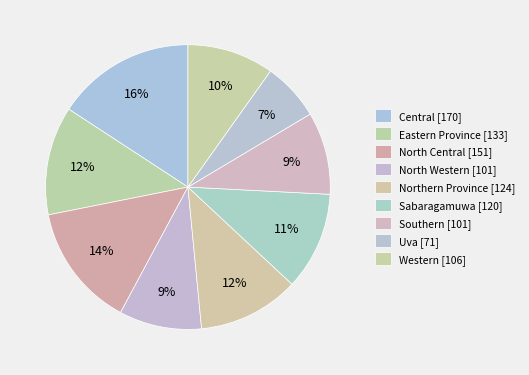

To the nearest percent, what portion does North Western represent?

9%